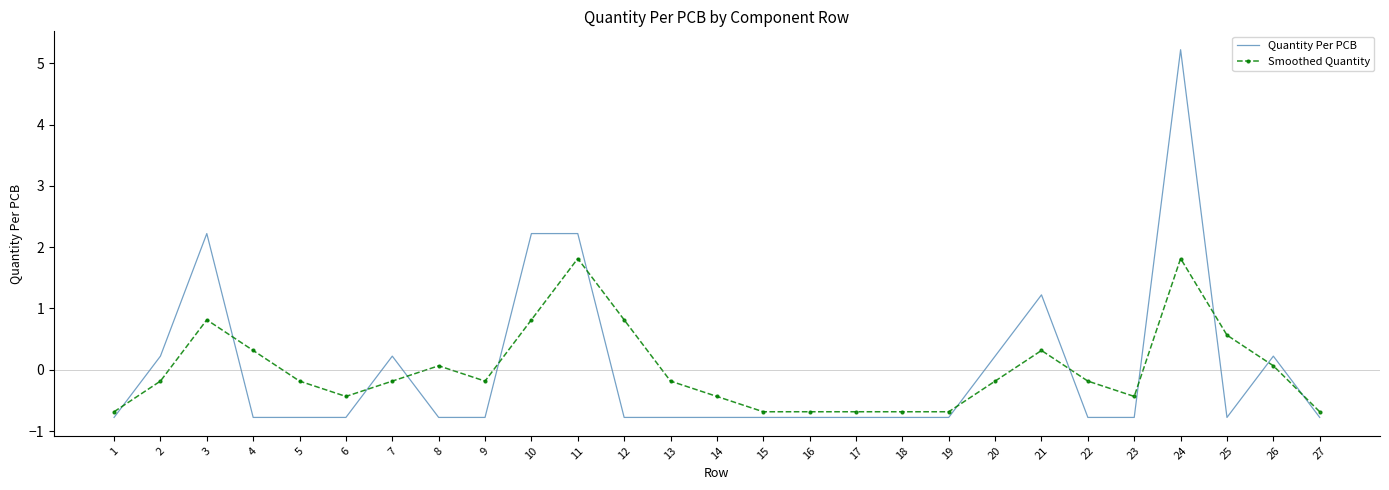

What is the greatest value displayed?

5.2